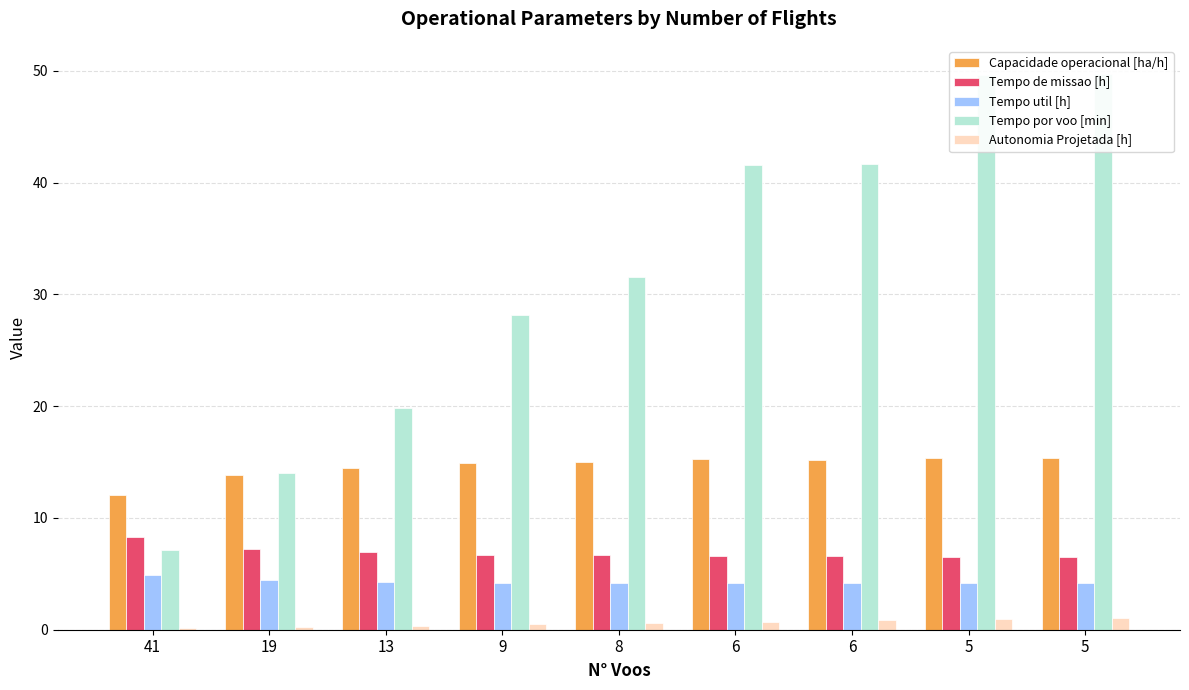

What is the sum of the Tempo de missao [h] values at 9 and 6?

13.3